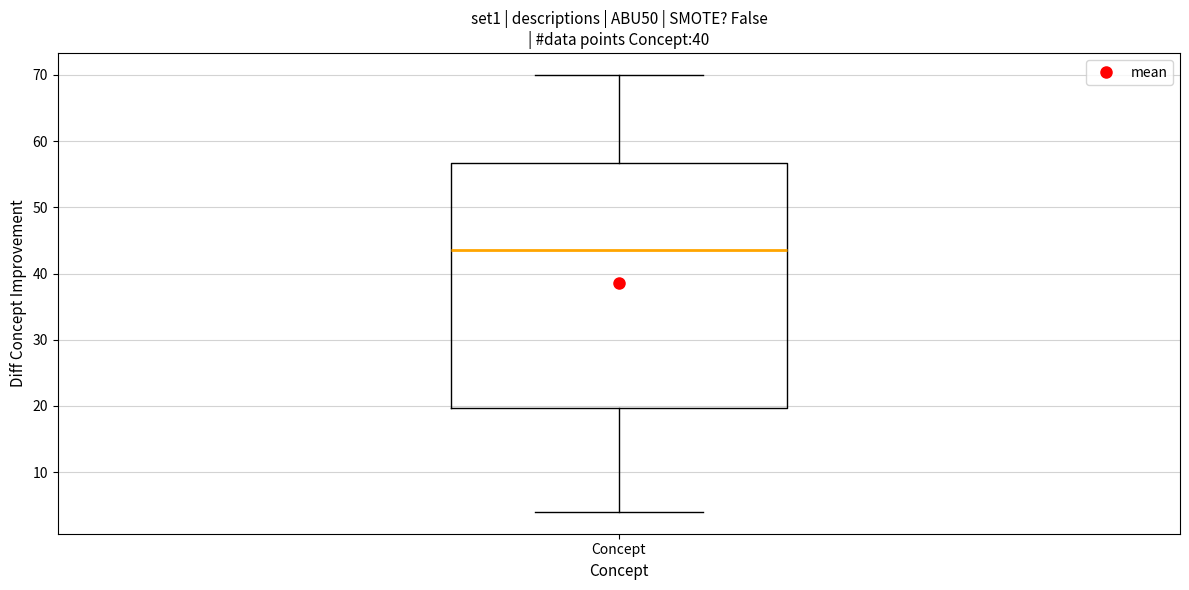

Where does the median line of the box for Concept sit on the y-axis? The values are not printed on the chart, so give them approximately, as read against the axis.

44